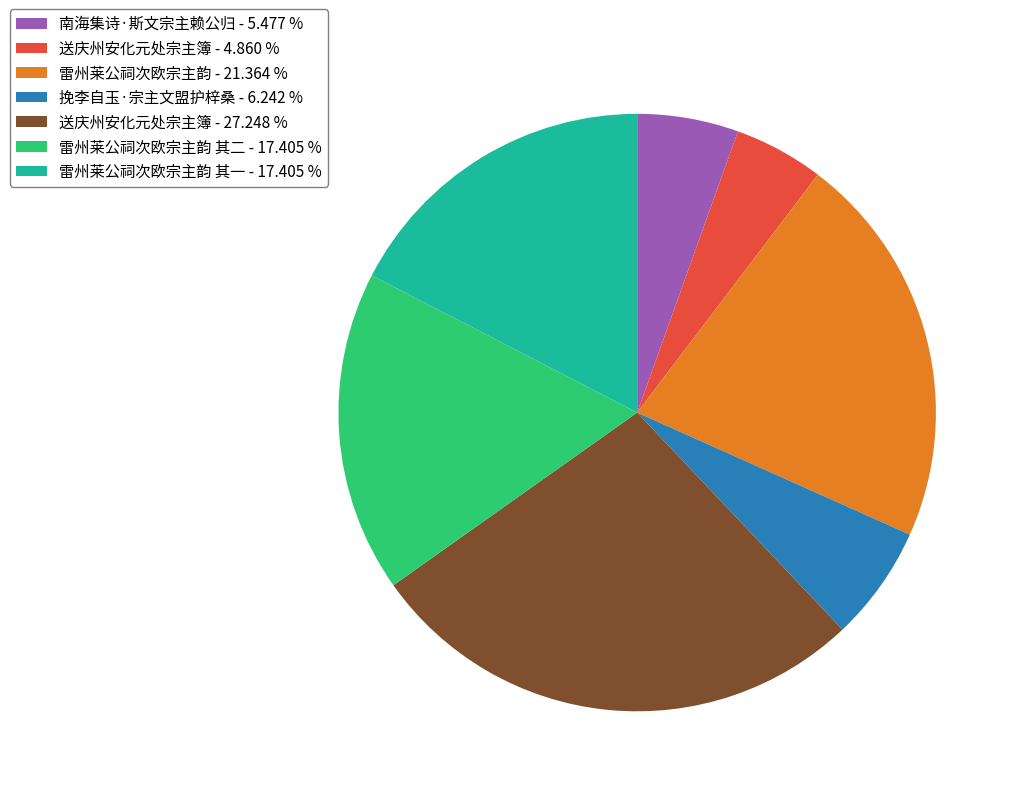

What is the largest slice in the pie chart?

送庆州安化元处宗主簿 - 27.248 %